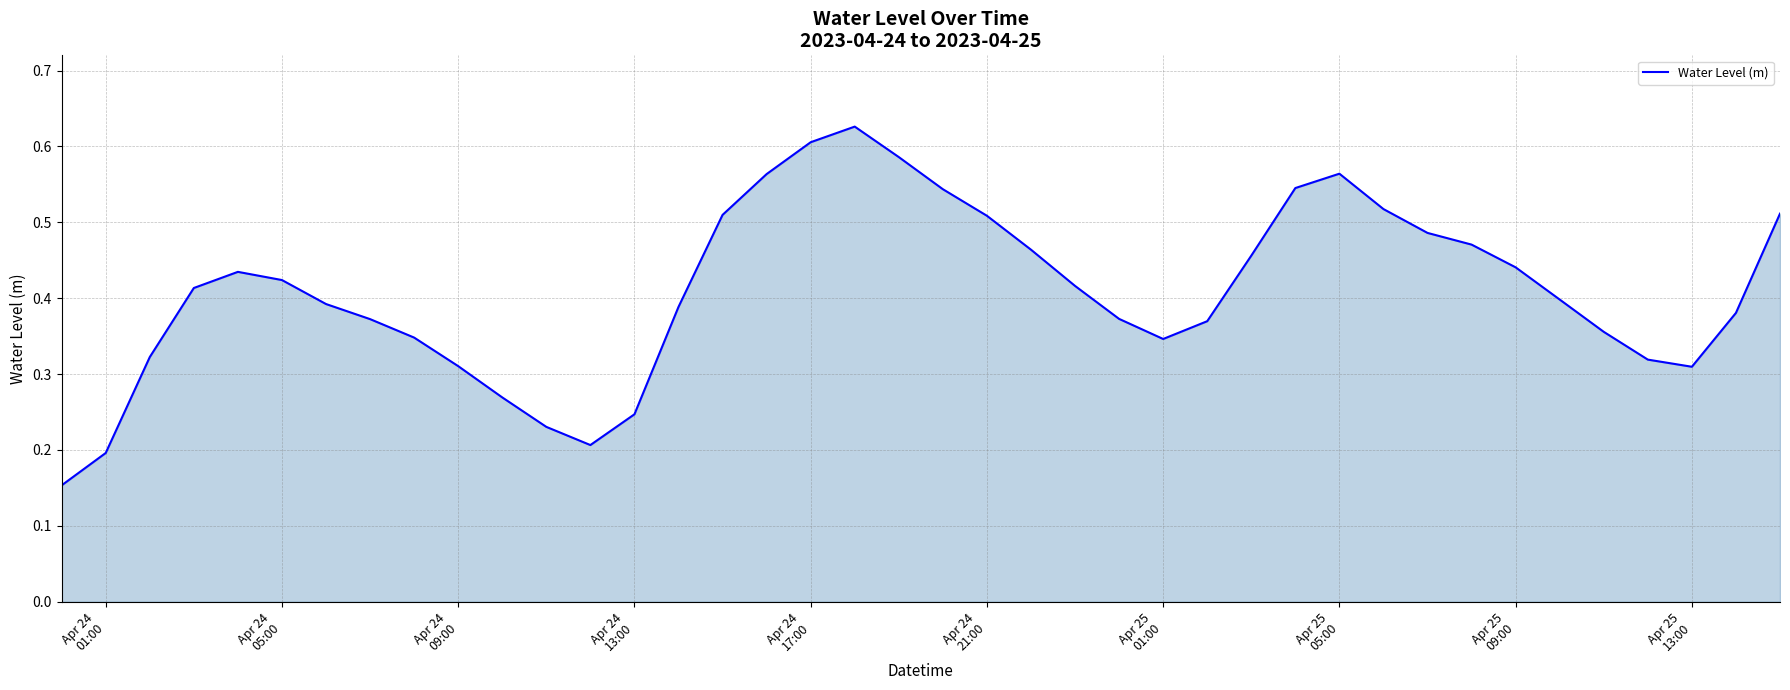

How many lines are shown in the chart?

1